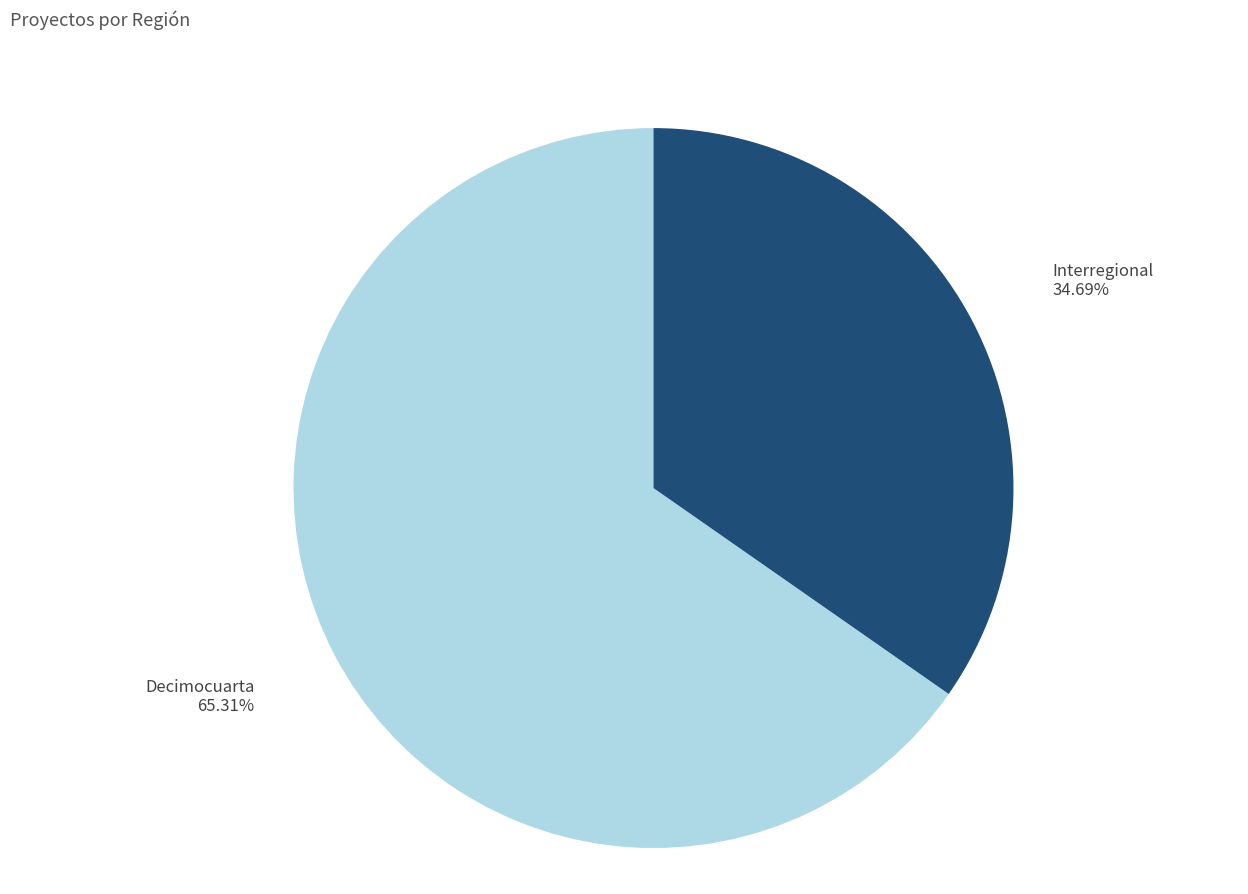

Do Interregional and Decimocuarta together represent more than half of the pie?

Yes